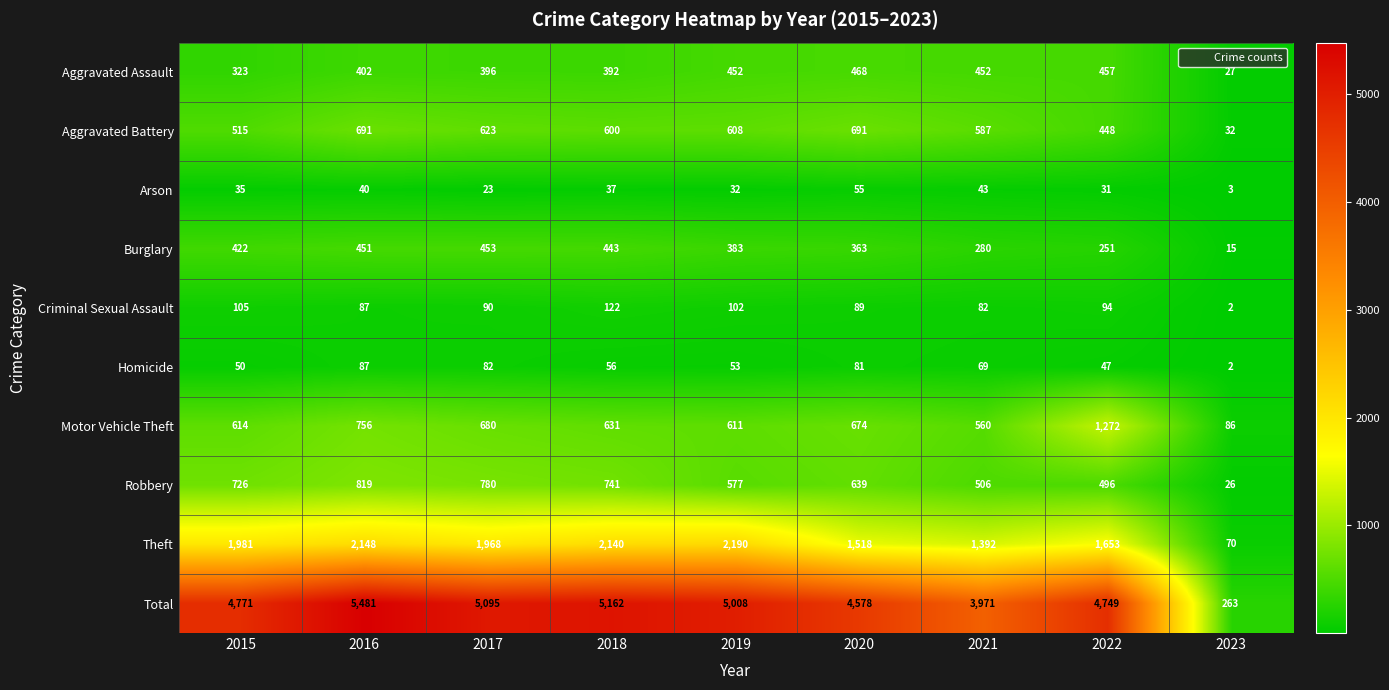

The value of Homicide at 2023 is 2. True or false?

True